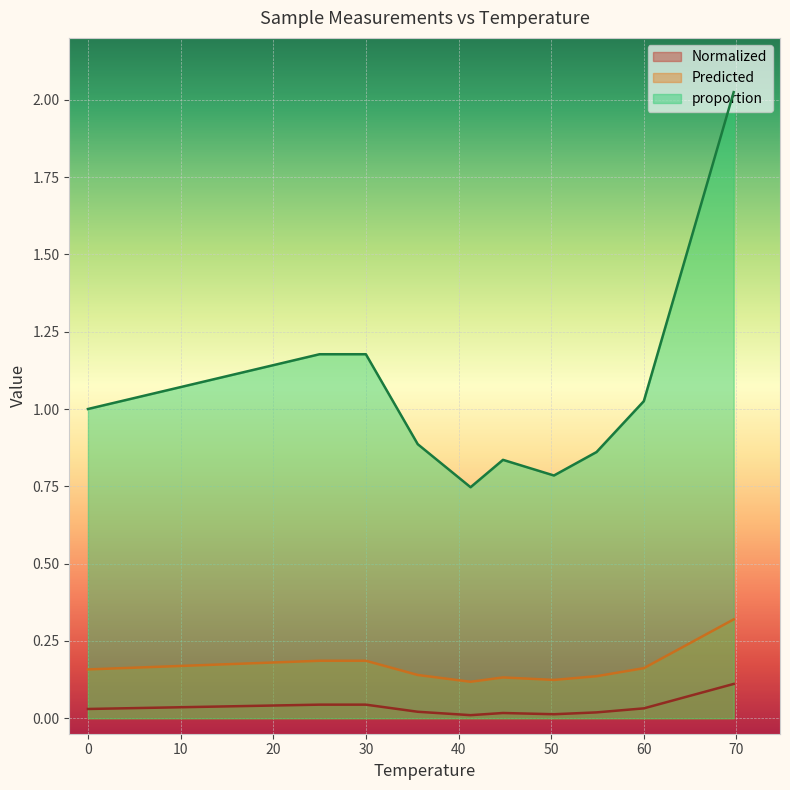

Which series has the largest range (max minus min)?

proportion